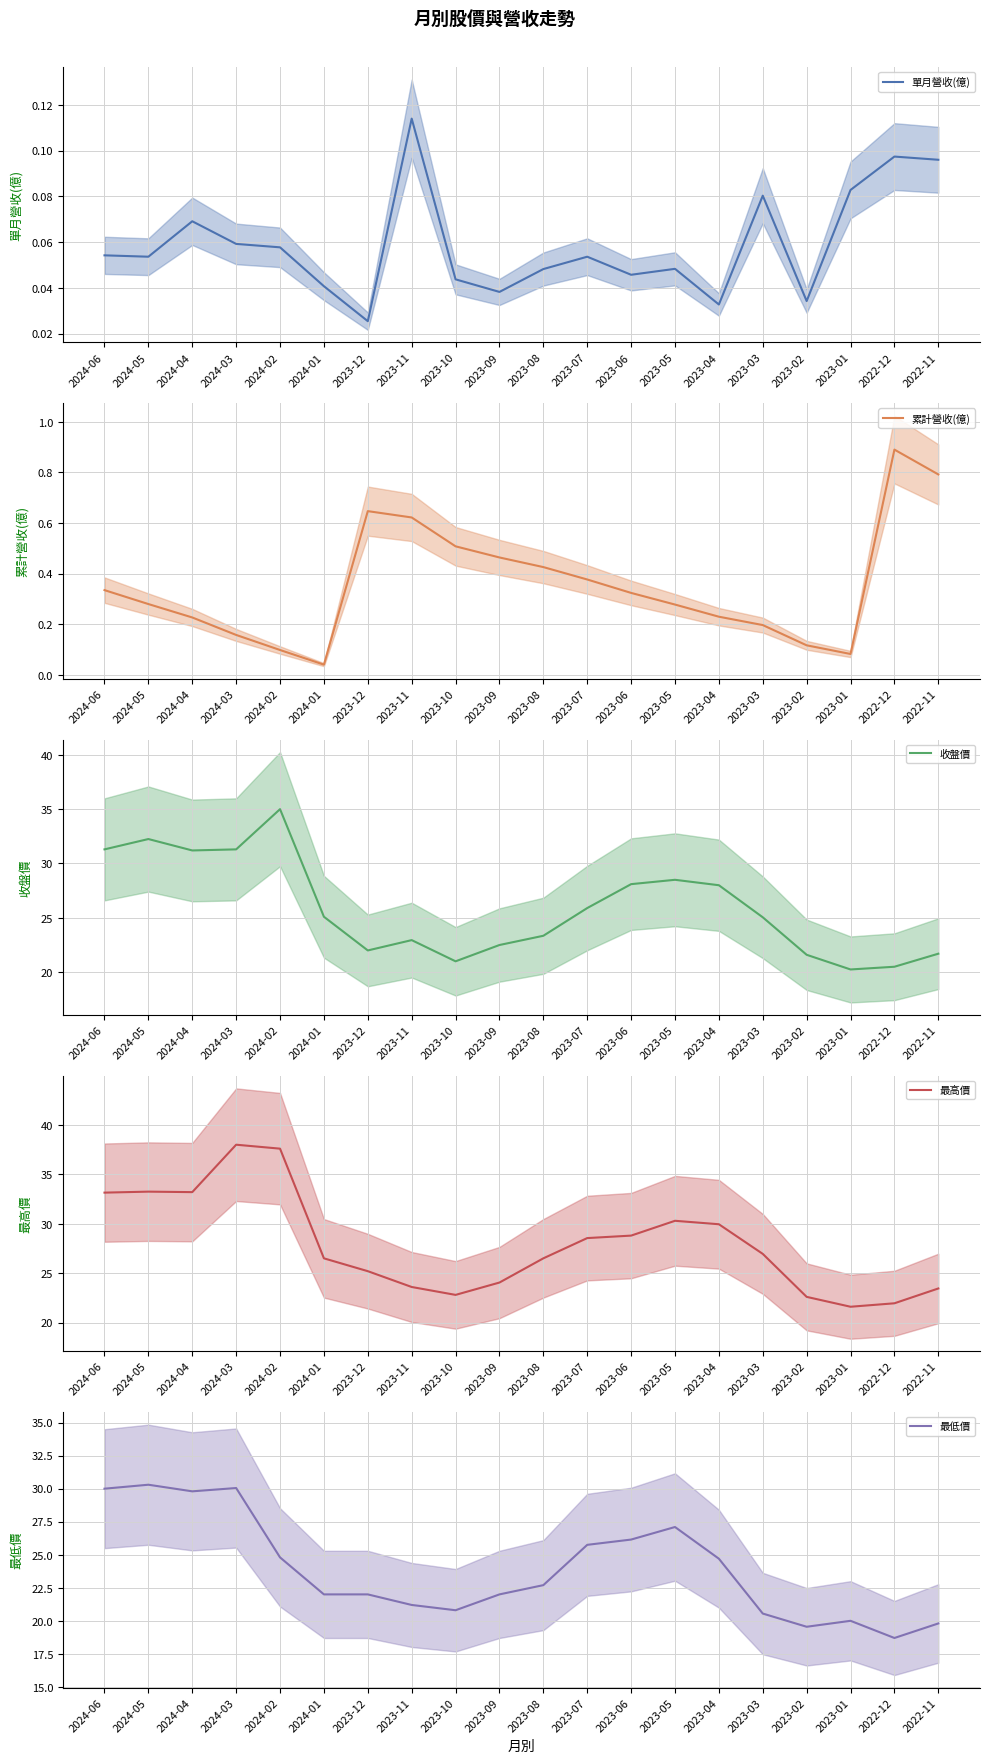

Between 2023-12 and 2023-06, which is larger?

2023-06